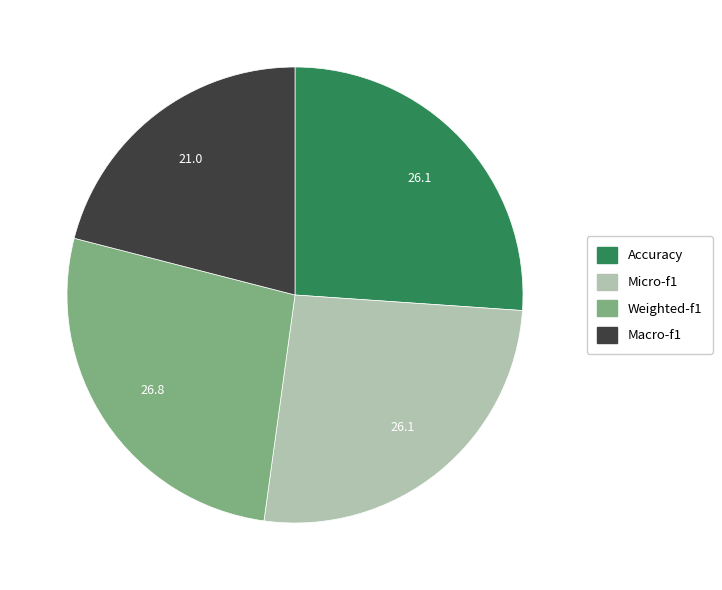

Do Accuracy and Micro-f1 together represent more than half of the pie?

Yes